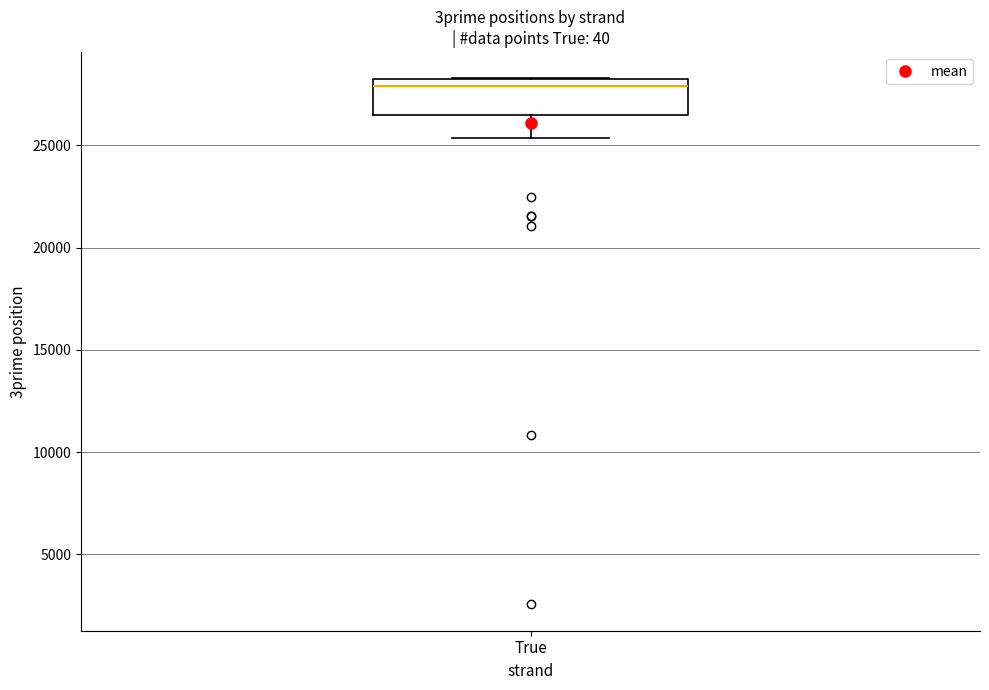

Transcribe this box plot: give where the median line is, the range the box spans, and where the two whiskers end, as read against the y-axis. The values are not printed on the chart, so give them approximately, as read against the axis.

median 28000, box 26500 to 28500, whiskers 25500 to 28500